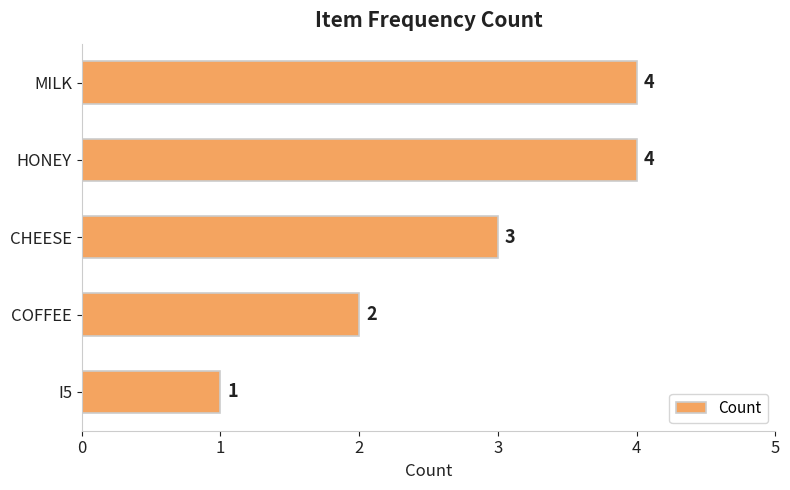

What is the minimum value shown in the chart?

1